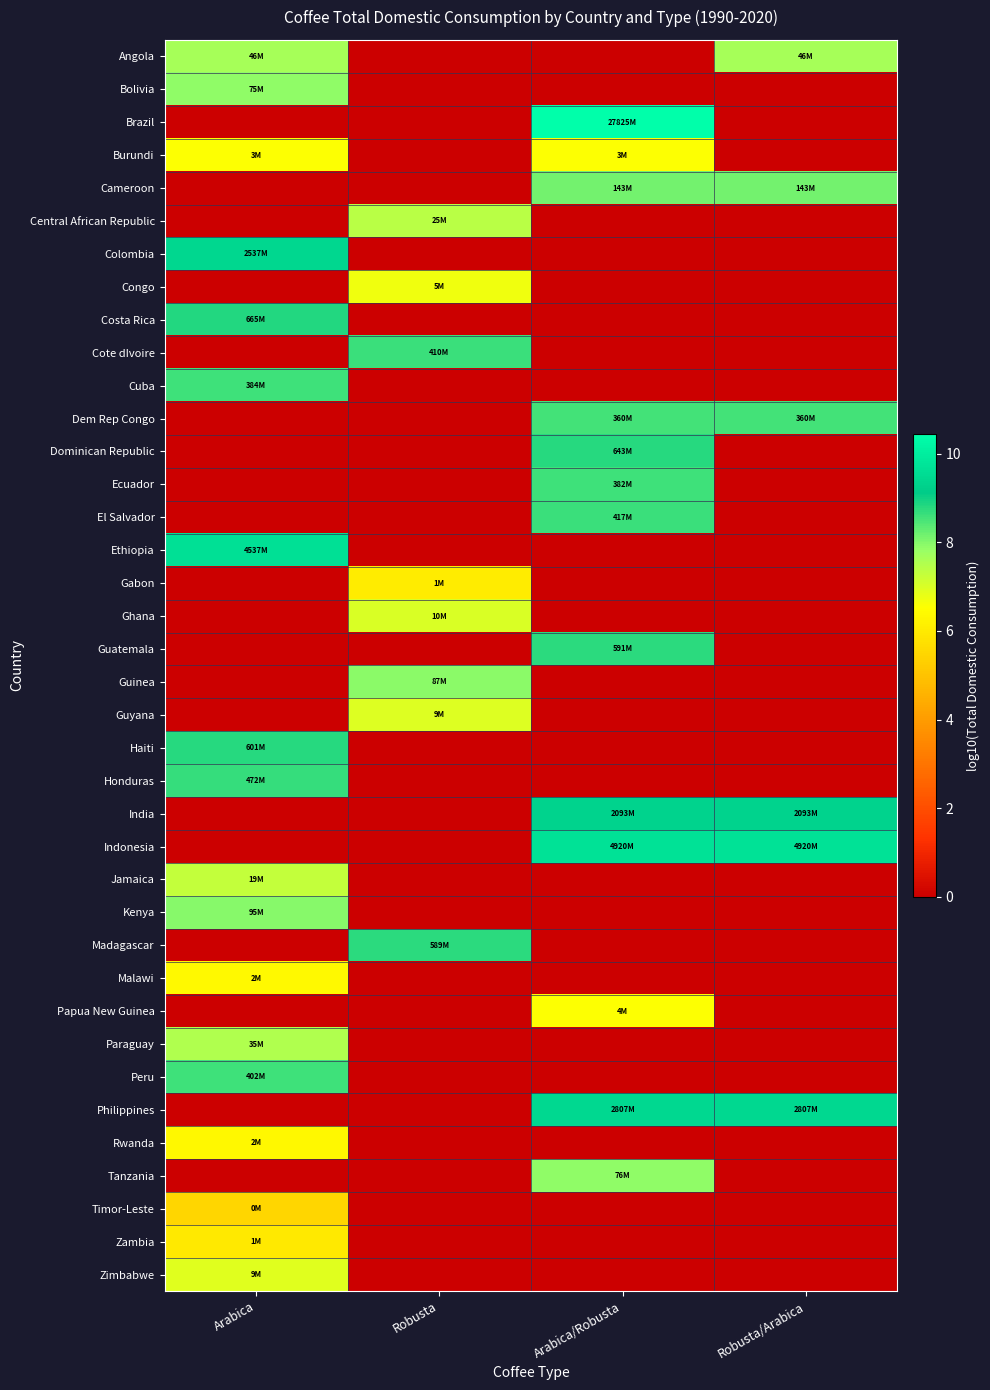

Rank the series at Robusta from lowest to highest value.

Angola, Bolivia, Brazil, Burundi, Cameroon, Colombia, Costa Rica, Cuba, Dem Rep Congo, Dominican Republic, Ecuador, El Salvador, Ethiopia, Guatemala, Haiti, Honduras, India, Indonesia, Jamaica, Kenya, Malawi, Papua New Guinea, Paraguay, Peru, Philippines, Rwanda, Tanzania, Timor-Leste, Zambia, Zimbabwe, Gabon, Congo, Guyana, Ghana, Central African Republic, Guinea, Cote dIvoire, Madagascar